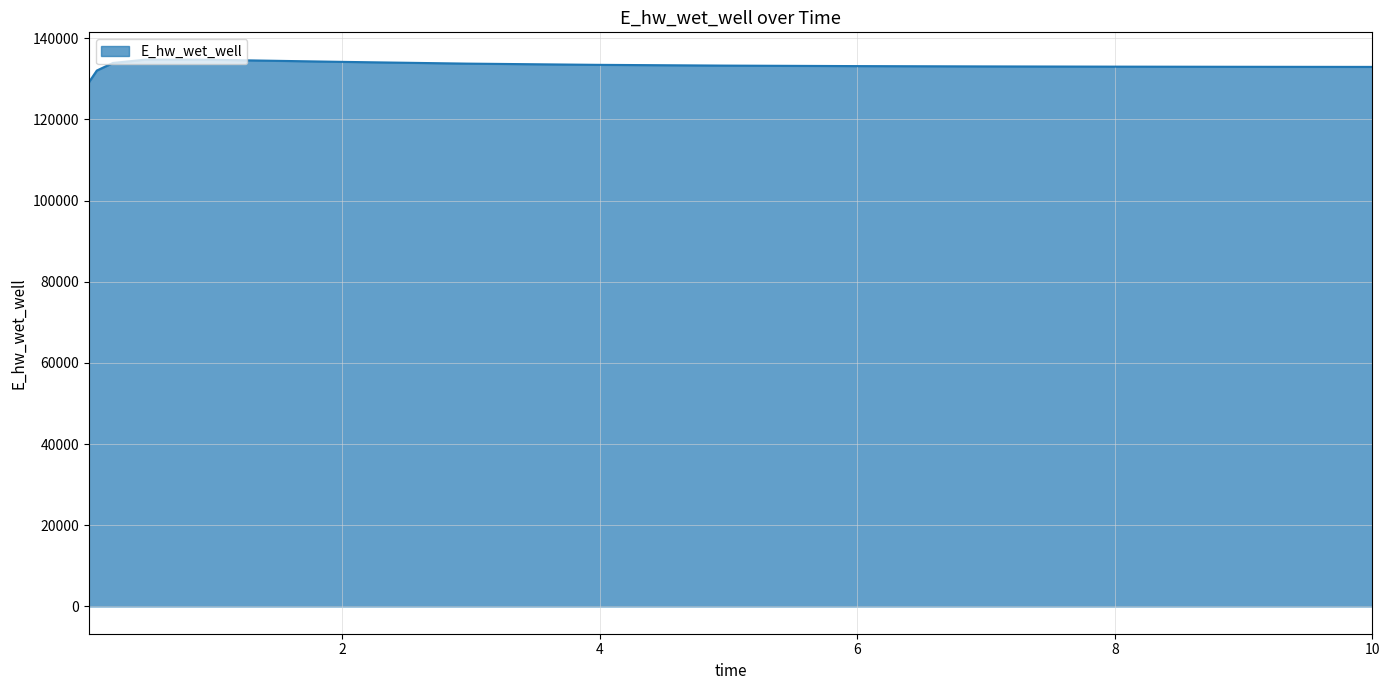

What is the difference between the maximum and minimum values?

5602.9